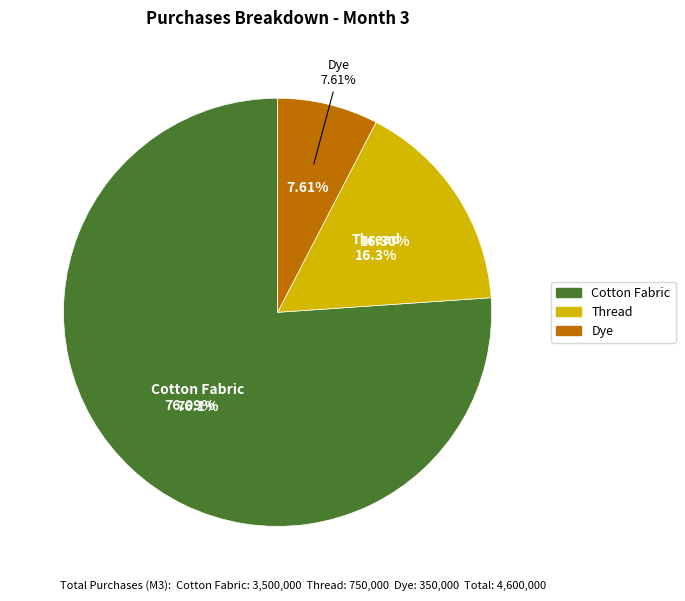

What is the largest slice in the pie chart?

Cotton Fabric